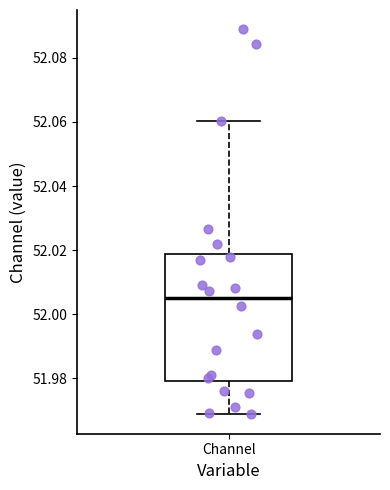

Transcribe this box plot: give where the median line is, the range the box spans, and where the two whiskers end, as read against the y-axis. The values are not printed on the chart, so give them approximately, as read against the axis.

median 52.006, box 51.980 to 52.018, whiskers 51.968 to 52.060